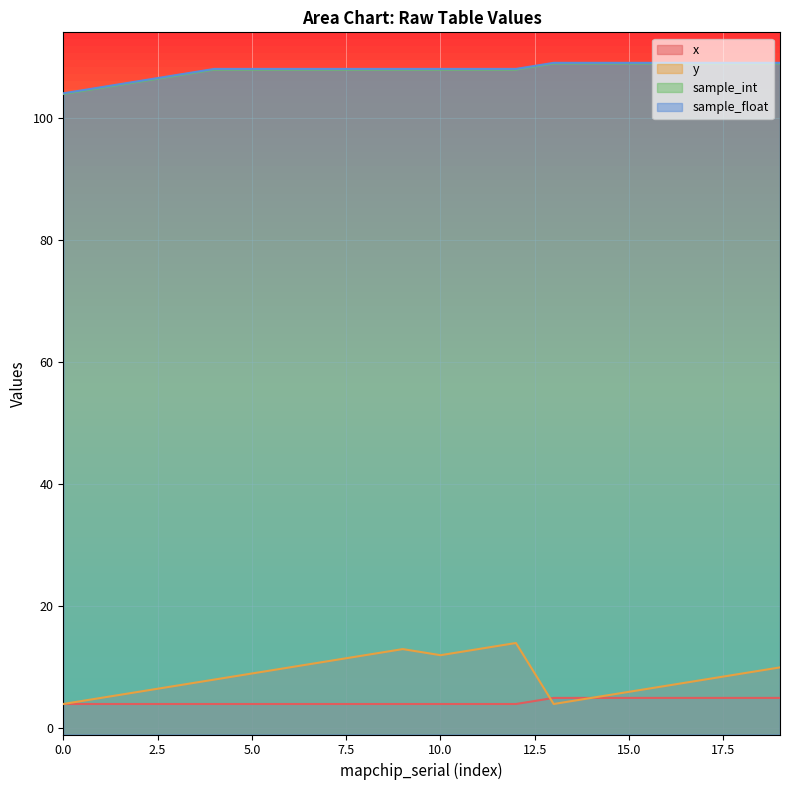

What is the maximum value shown in the chart?

109.1